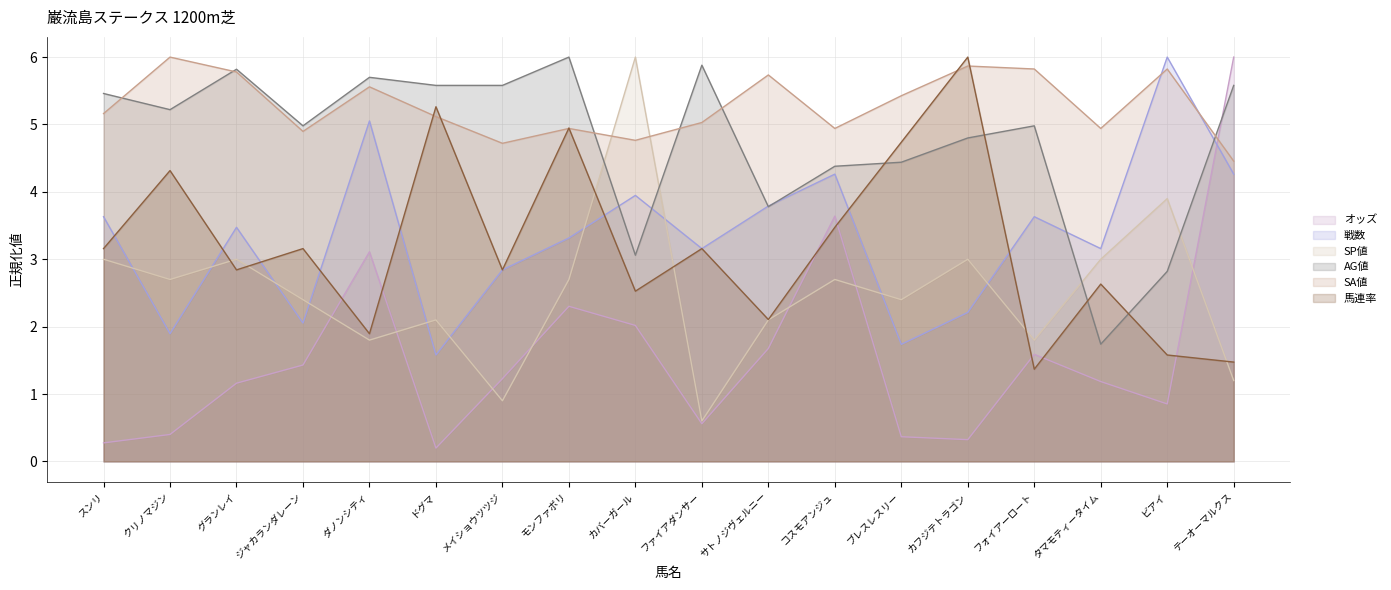

Reading left to right, list all the values displayed in this chart.

オッズ: スンリ=0.3	クリノマジン=0.4	グランレイ=1.2	ジャカランダレーン=1.4	ダノンシティ=3.1	ドグマ=0.2	メイショウツツジ=1.2	モンファボリ=2.3	カバーガール=2.0	ファイアダンサー=0.6	サトノジヴェルニー=1.7	コスモアンジュ=3.6	ブレスレスリー=0.4	カフジテトラゴン=0.3	フォイアーロート=1.6	タマモティータイム=1.2	ビアイ=0.9	テーオーマルクス=6.0
戦数: スンリ=3.6	クリノマジン=1.9	グランレイ=3.5	ジャカランダレーン=2.1	ダノンシティ=5.1	ドグマ=1.6	メイショウツツジ=2.8	モンファボリ=3.3	カバーガール=3.9	ファイアダンサー=3.2	サトノジヴェルニー=3.8	コスモアンジュ=4.3	ブレスレスリー=1.7	カフジテトラゴン=2.2	フォイアーロート=3.6	タマモティータイム=3.2	ビアイ=6.0	テーオーマルクス=4.3
SP値: スンリ=3.0	クリノマジン=2.7	グランレイ=3.0	ジャカランダレーン=2.4	ダノンシティ=1.8	ドグマ=2.1	メイショウツツジ=0.9	モンファボリ=2.7	カバーガール=6.0	ファイアダンサー=0.6	サトノジヴェルニー=2.1	コスモアンジュ=2.7	ブレスレスリー=2.4	カフジテトラゴン=3.0	フォイアーロート=1.8	タマモティータイム=3.0	ビアイ=3.9	テーオーマルクス=1.2
AG値: スンリ=5.5	クリノマジン=5.2	グランレイ=5.8	ジャカランダレーン=5.0	ダノンシティ=5.7	ドグマ=5.6	メイショウツツジ=5.6	モンファボリ=6.0	カバーガール=3.1	ファイアダンサー=5.9	サトノジヴェルニー=3.8	コスモアンジュ=4.4	ブレスレスリー=4.4	カフジテトラゴン=4.8	フォイアーロート=5.0	タマモティータイム=1.7	ビアイ=2.8	テーオーマルクス=5.6
SA値: スンリ=5.2	クリノマジン=6.0	グランレイ=5.8	ジャカランダレーン=4.9	ダノンシティ=5.6	ドグマ=5.1	メイショウツツジ=4.7	モンファボリ=4.9	カバーガール=4.8	ファイアダンサー=5.0	サトノジヴェルニー=5.7	コスモアンジュ=4.9	ブレスレスリー=5.4	カフジテトラゴン=5.9	フォイアーロート=5.8	タマモティータイム=4.9	ビアイ=5.8	テーオーマルクス=4.5
馬連率: スンリ=3.2	クリノマジン=4.3	グランレイ=2.8	ジャカランダレーン=3.2	ダノンシティ=1.9	ドグマ=5.3	メイショウツツジ=2.8	モンファボリ=4.9	カバーガール=2.5	ファイアダンサー=3.2	サトノジヴェルニー=2.1	コスモアンジュ=3.5	ブレスレスリー=4.7	カフジテトラゴン=6.0	フォイアーロート=1.4	タマモティータイム=2.6	ビアイ=1.6	テーオーマルクス=1.5